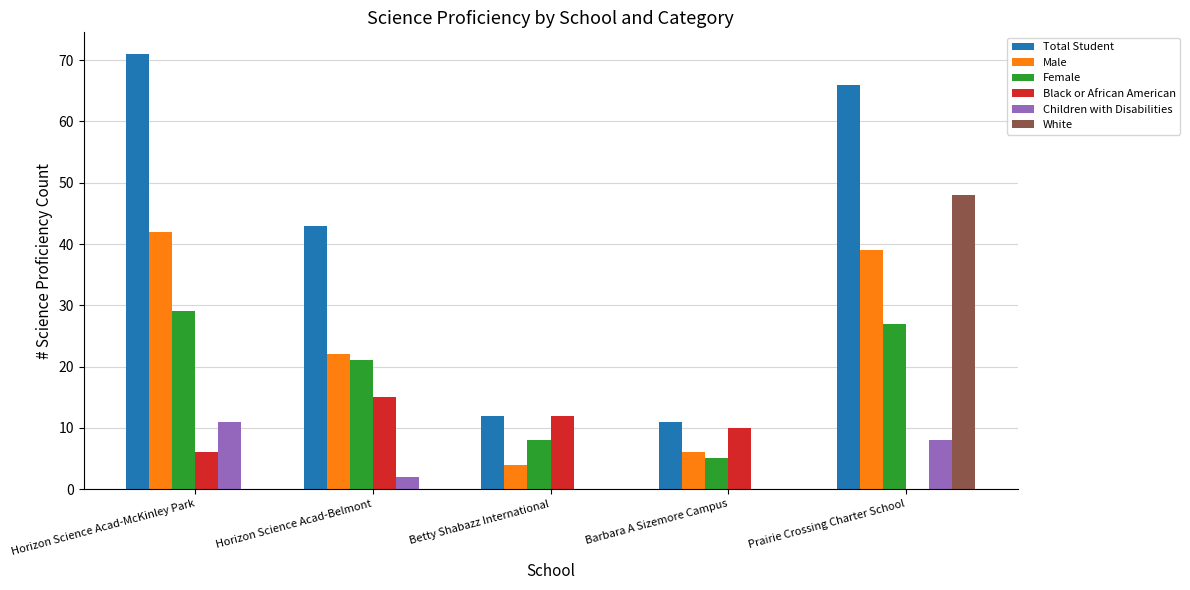

What is the sum of the Children with Disabilities values at Prairie Crossing Charter School and Barbara A Sizemore Campus?

8